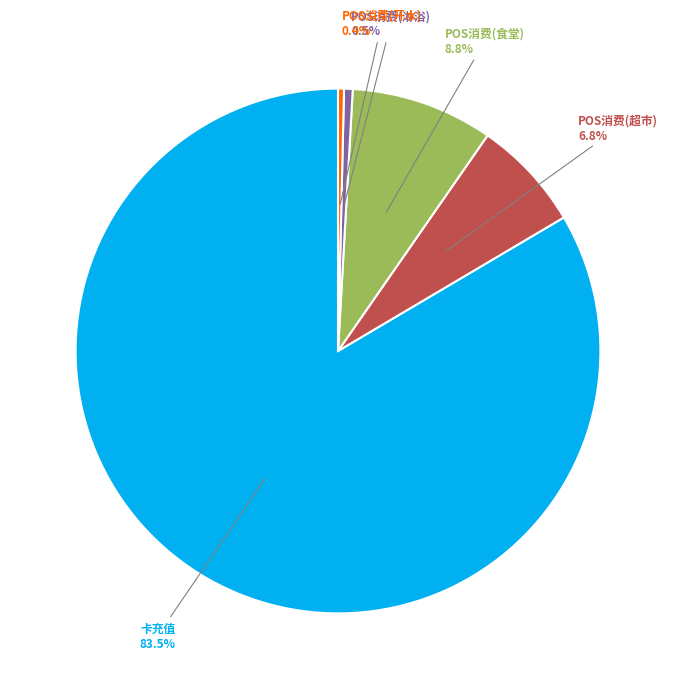

Is there a majority slice in this chart?

Yes